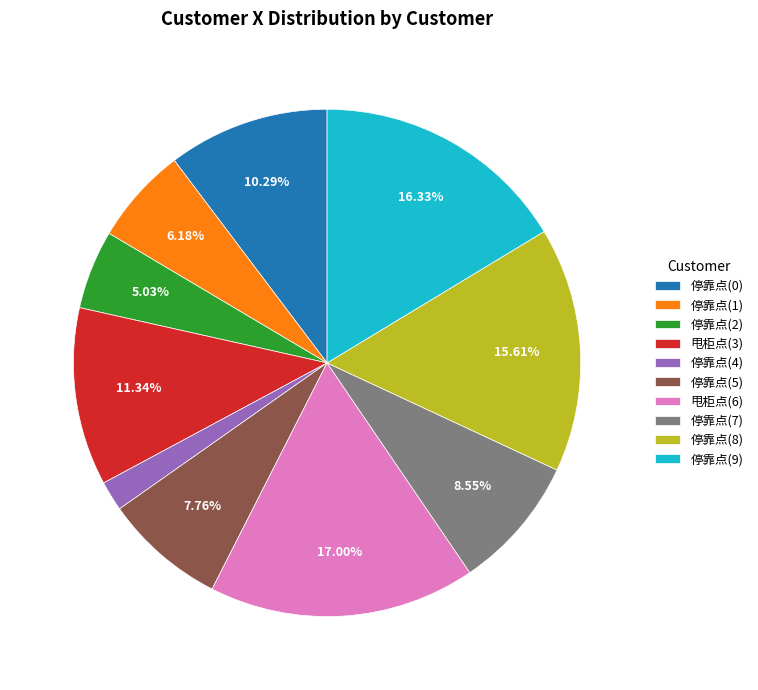

Rank the categories by value from lowest to highest.

停靠点(4), 停靠点(2), 停靠点(1), 停靠点(5), 停靠点(7), 停靠点(0), 甩柜点(3), 停靠点(8), 停靠点(9), 甩柜点(6)